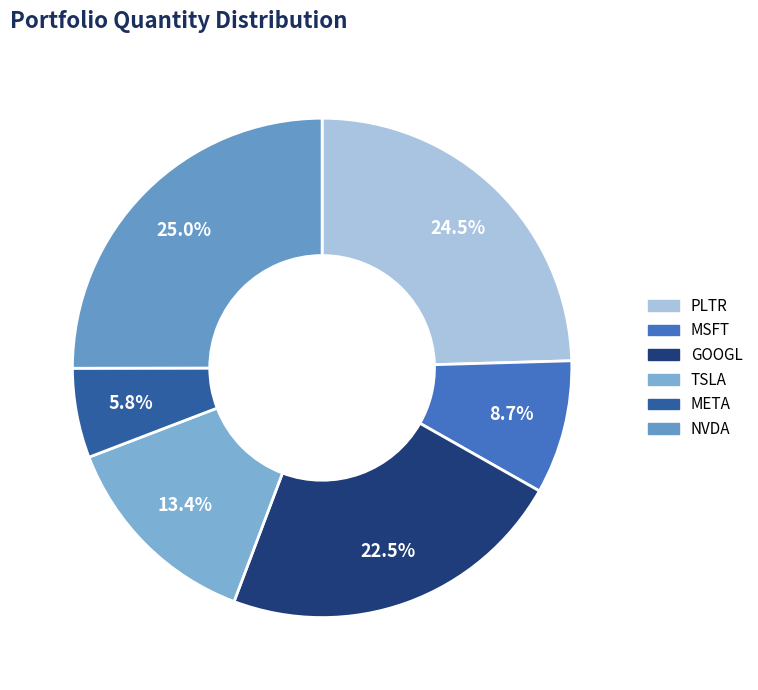

Combined, do META and PLTR account for over 50%?

No